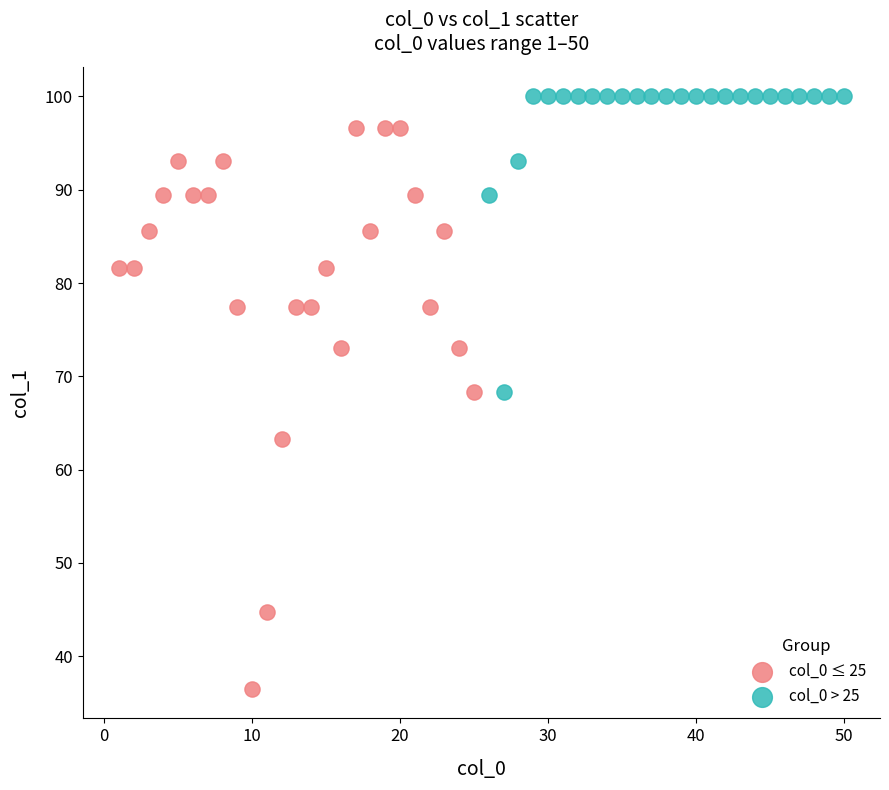

What are all the series names shown in the legend?

col_0 ≤ 25, col_0 > 25